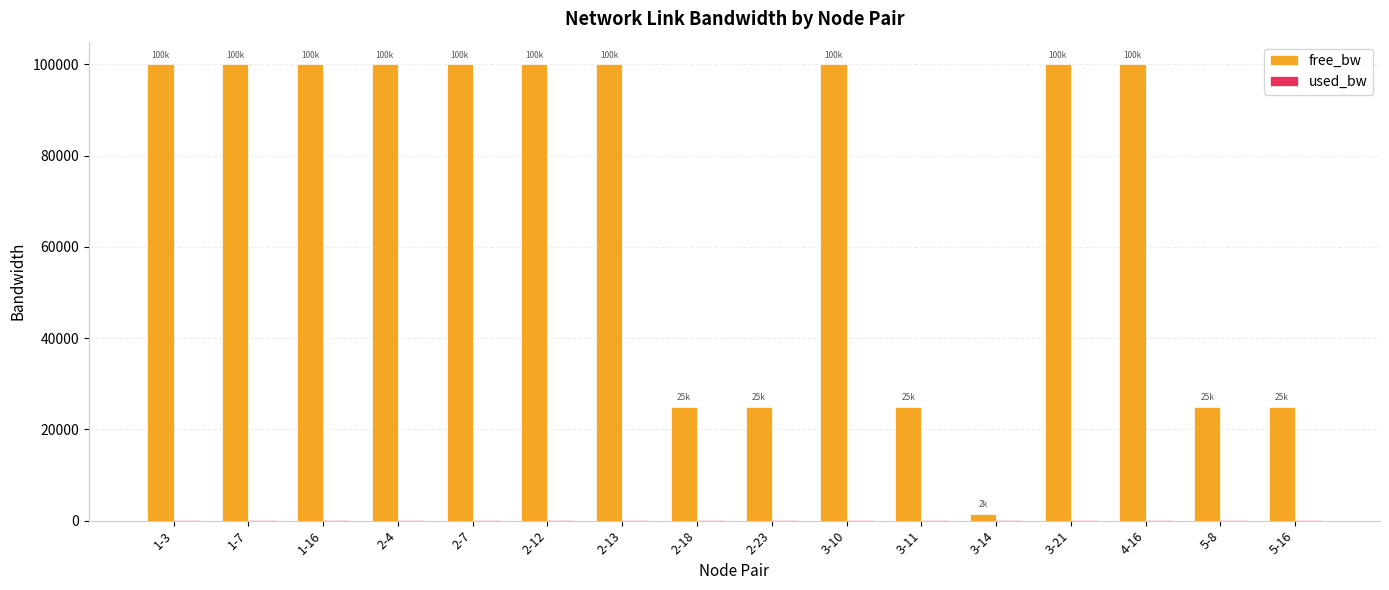

What is the sum of all free_bw values?

1126546.9